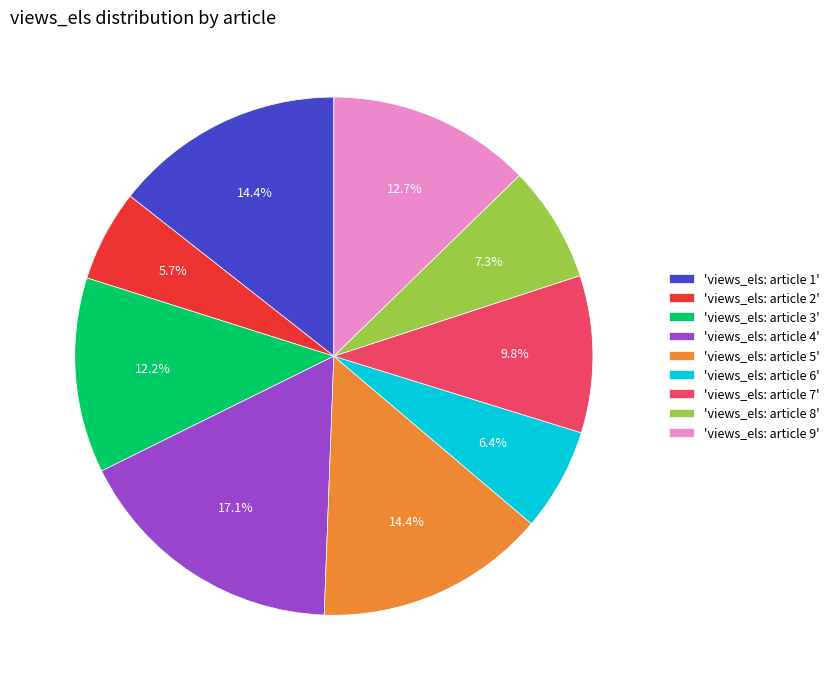

Between 'views_els: article 4' and 'views_els: article 9', which is larger?

'views_els: article 4'